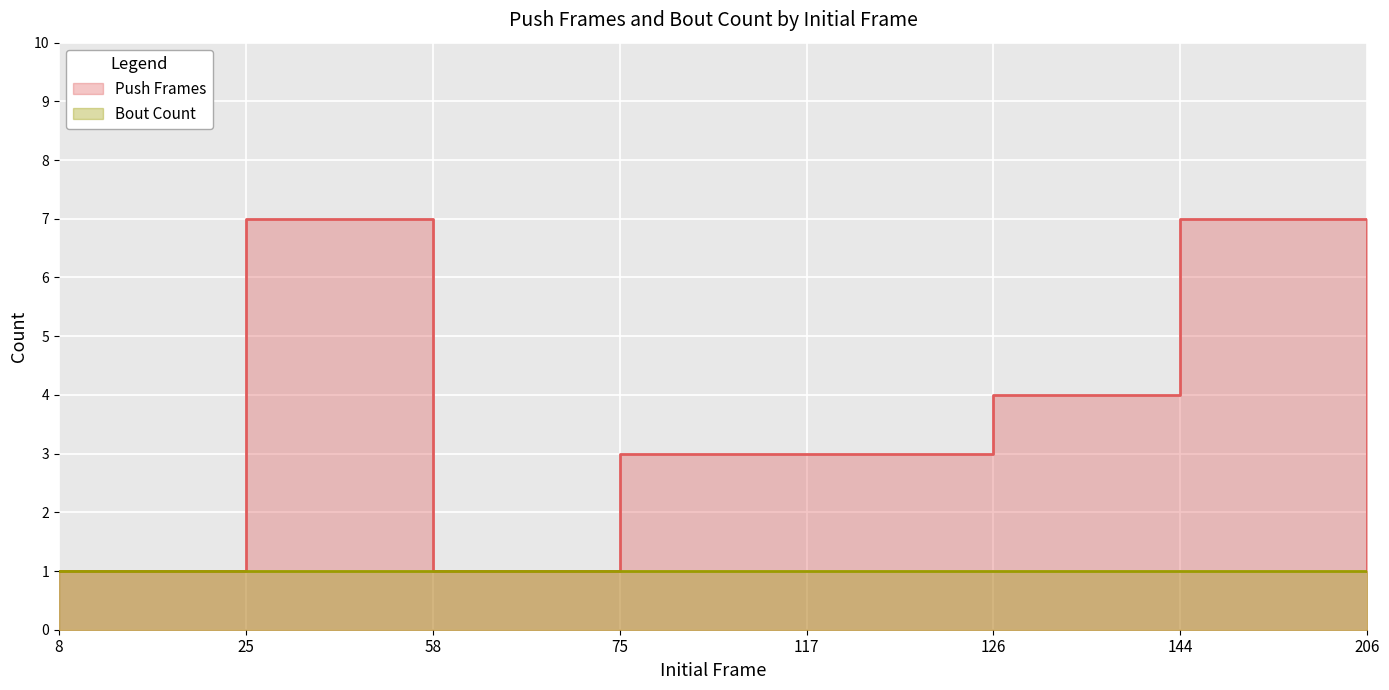

How many values are below 3?

3